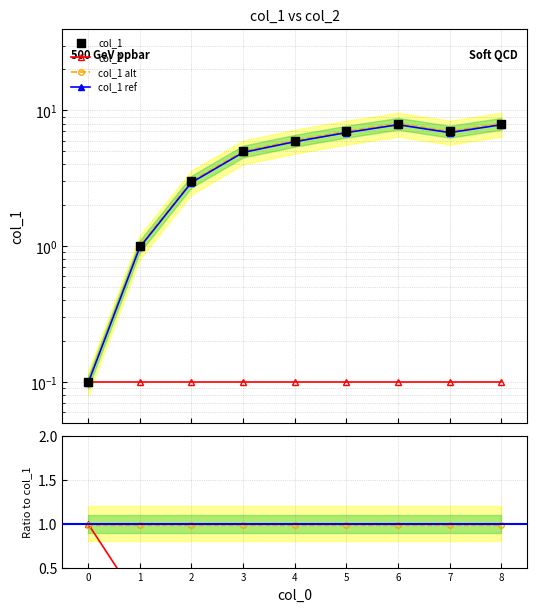

What is the total value across all series at 7?

22.0